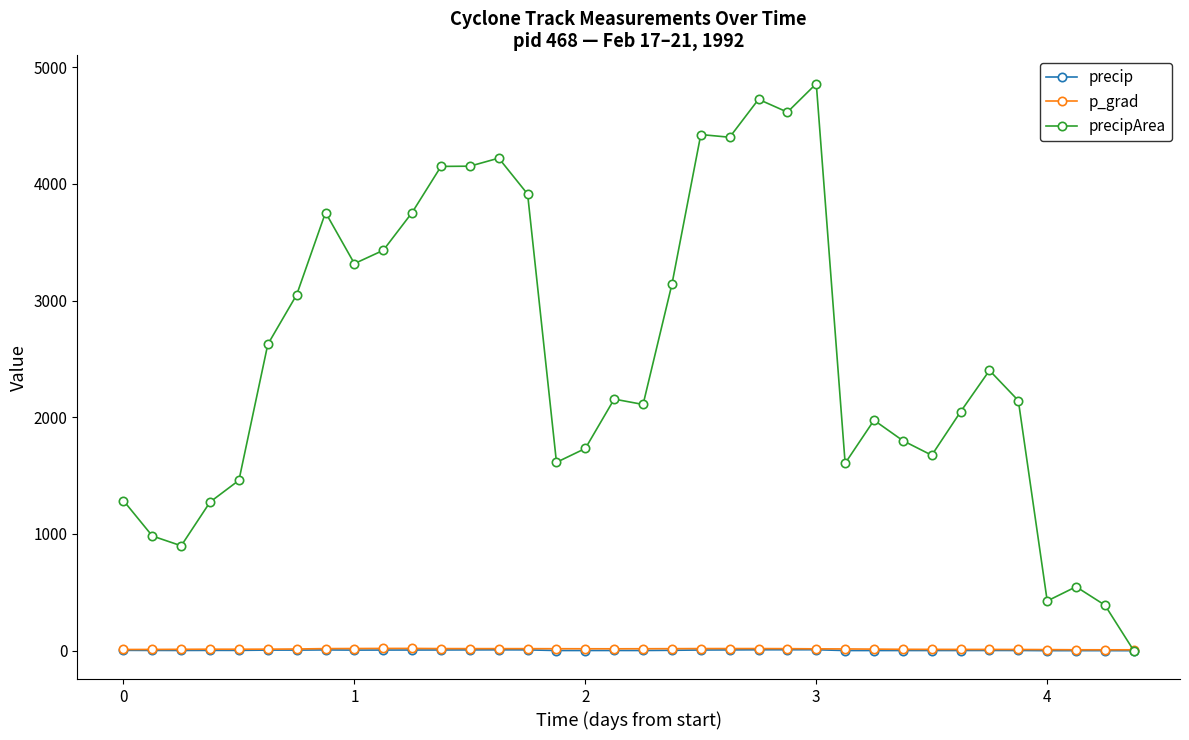

What is the value of the precipArea point at the 19th from the left?

2110.0